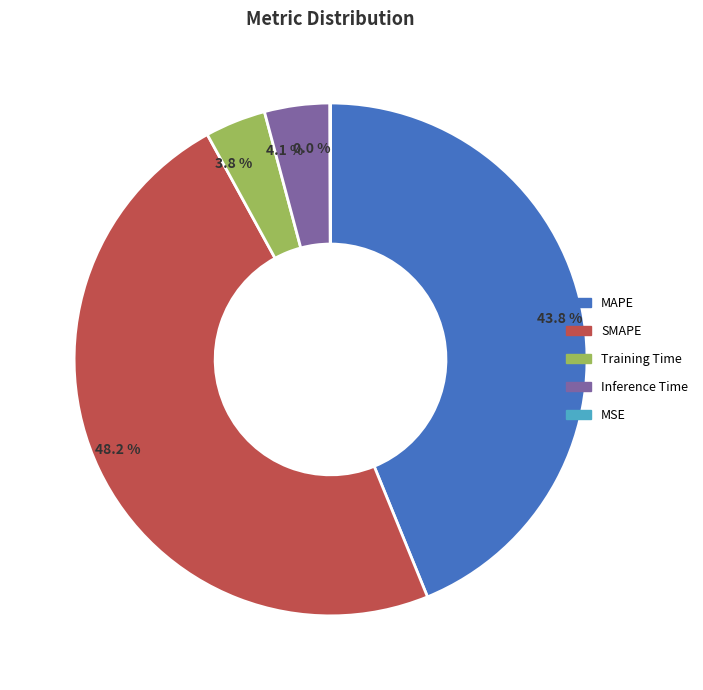

To the nearest percent, what portion does MAPE represent?

44%